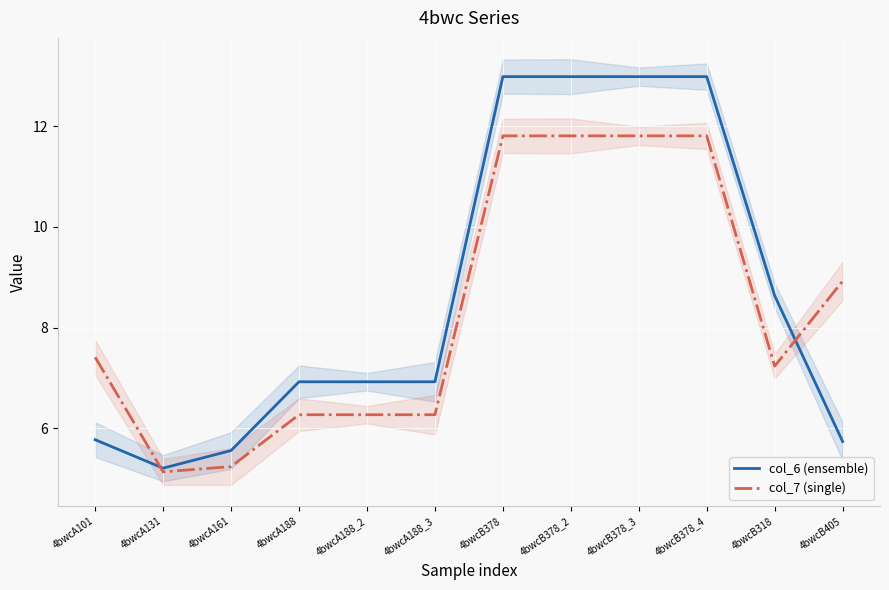

Is the value of col_6 (ensemble) at 4bwcA188 greater than the value of col_7 (single) at 4bwcA188_3?

Yes